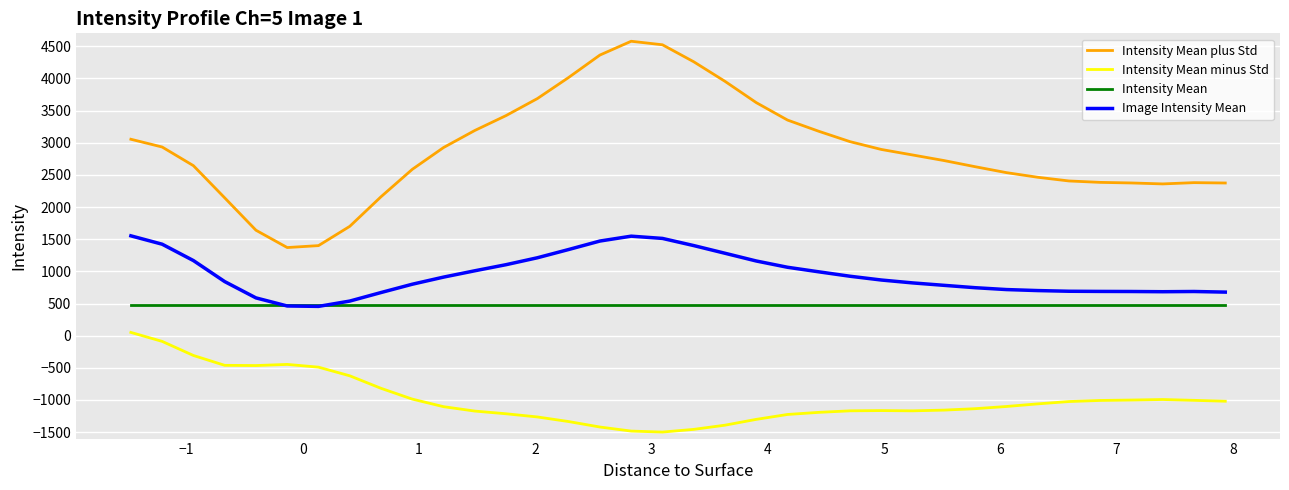

True or false: Intensity Mean and Intensity Mean plus Std intersect in this chart.

False